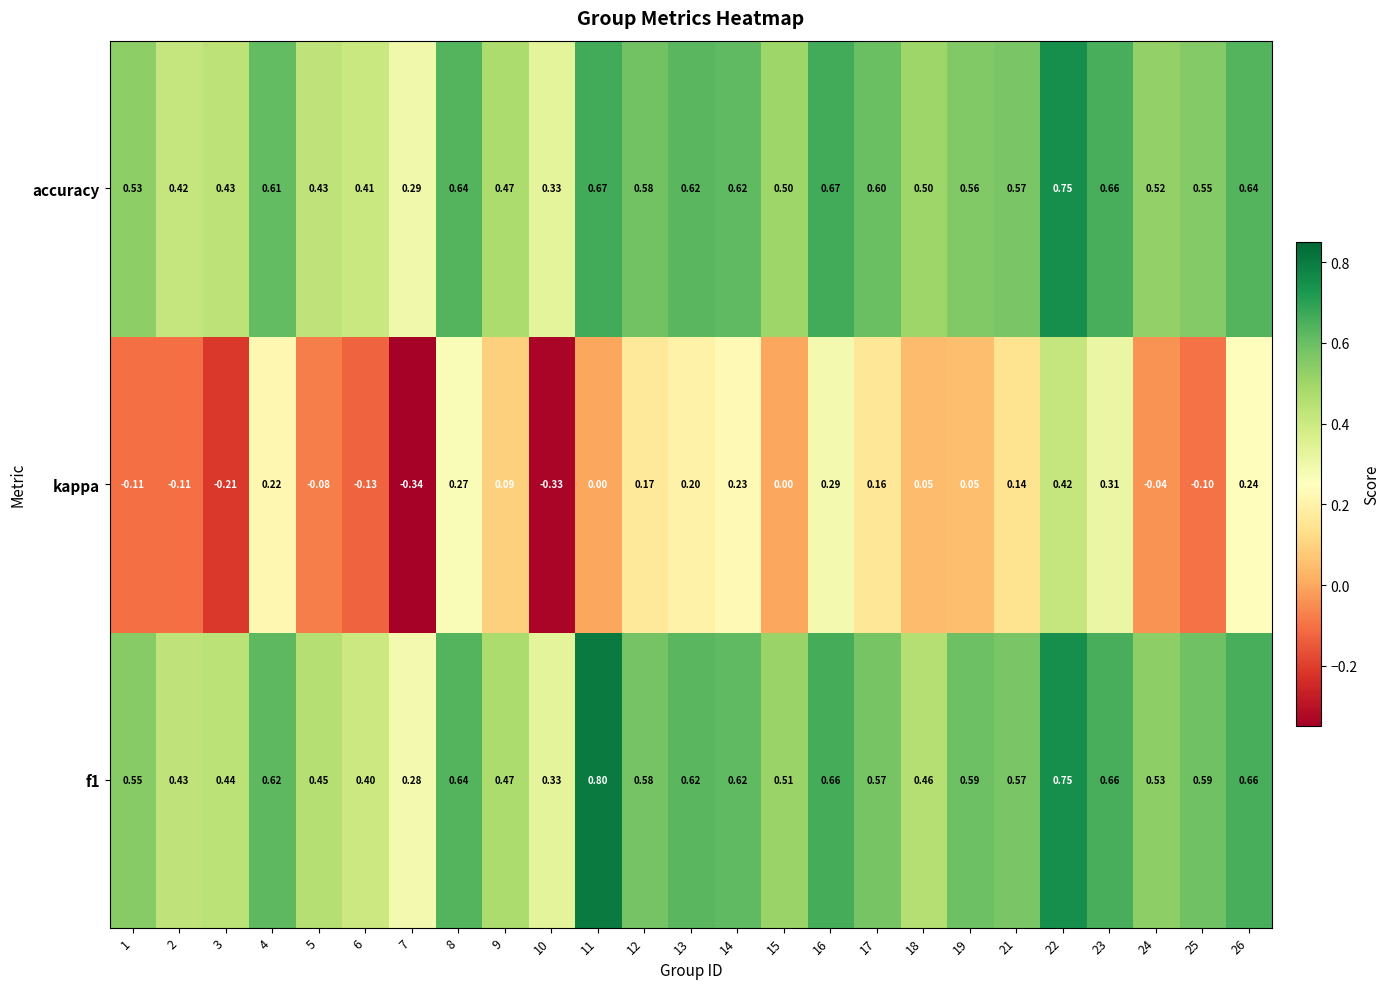

Is the value of kappa at 5 greater than the value of accuracy at 11?

No